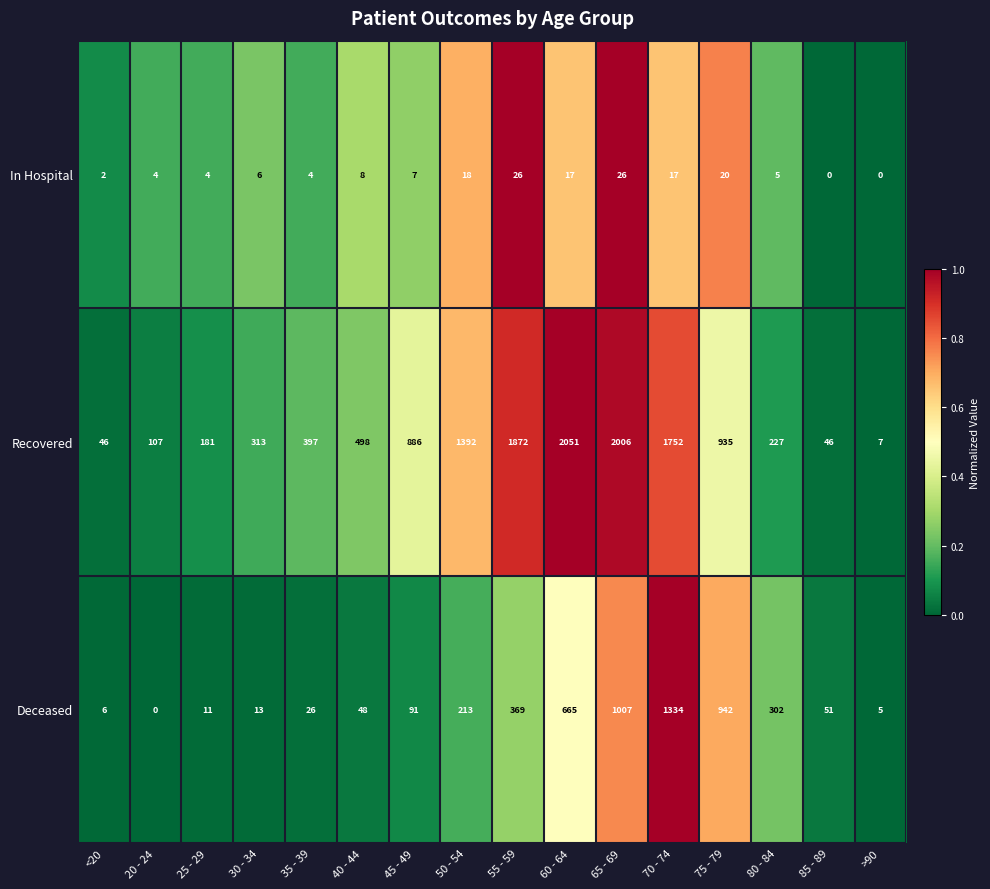

Count the number of categories in the chart.

16